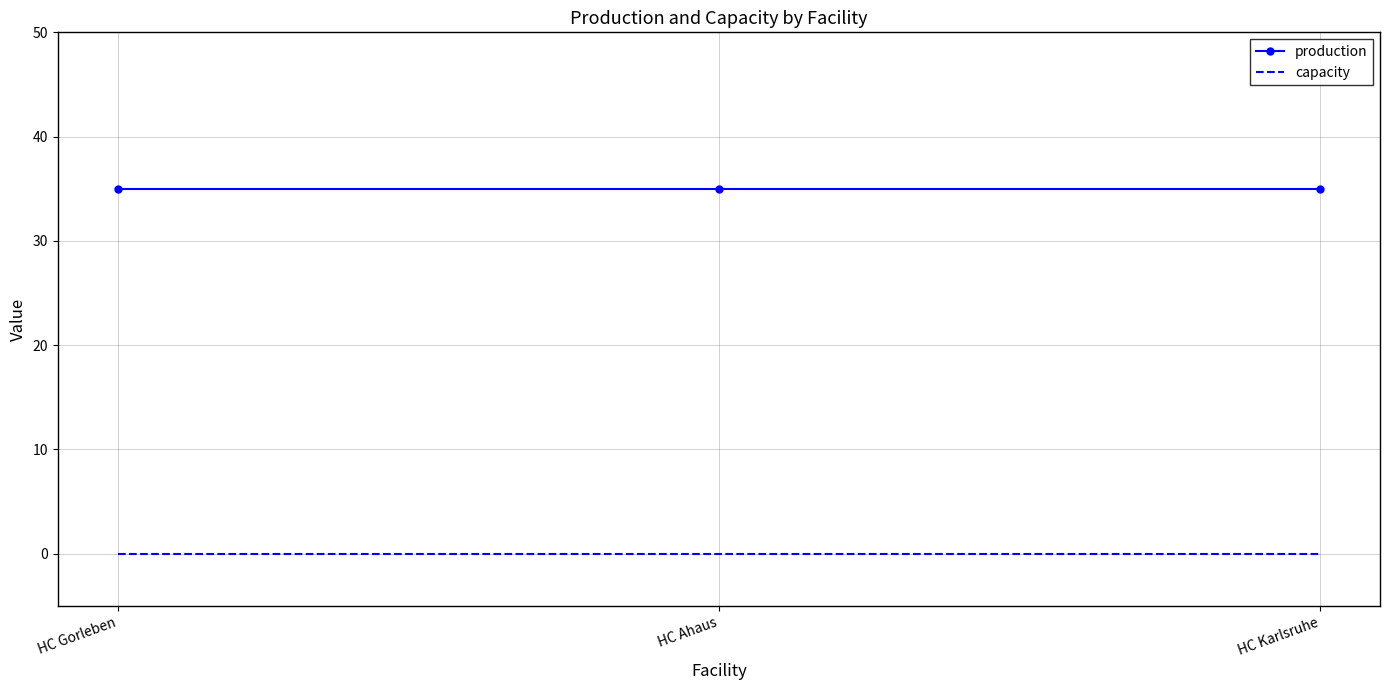

List the series in order of their overall mean, lowest first.

capacity, production